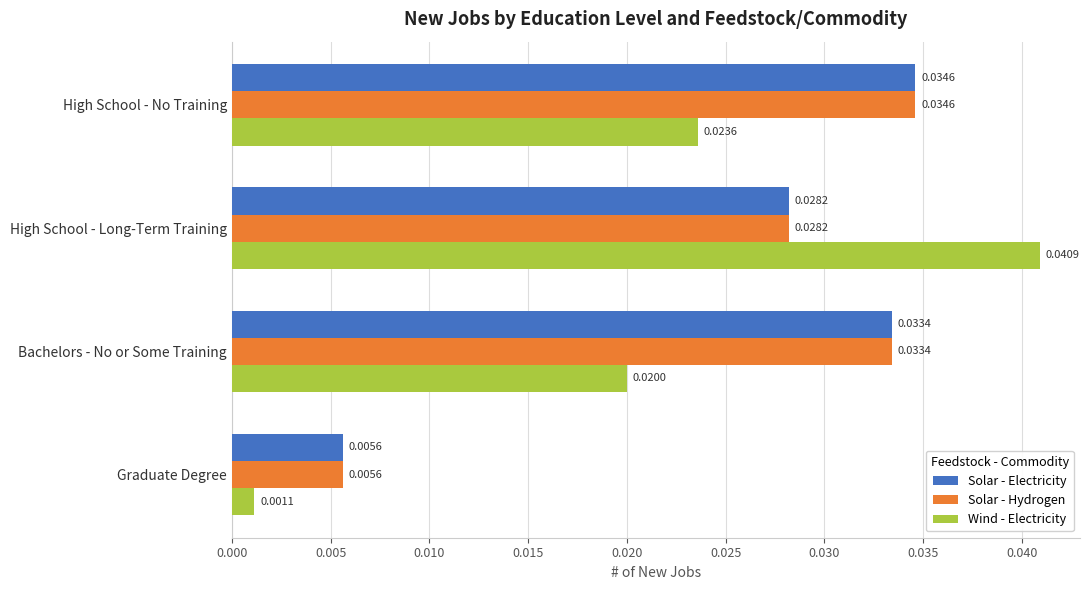

Which series has the largest range (max minus min)?

Wind - Electricity